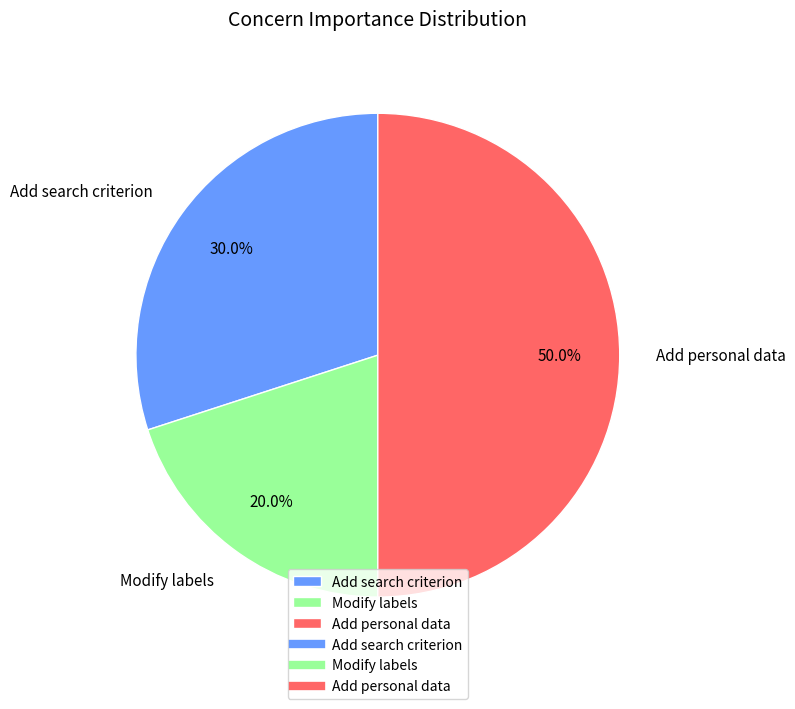

Is the sum of Add personal data and Modify labels greater than half?

Yes